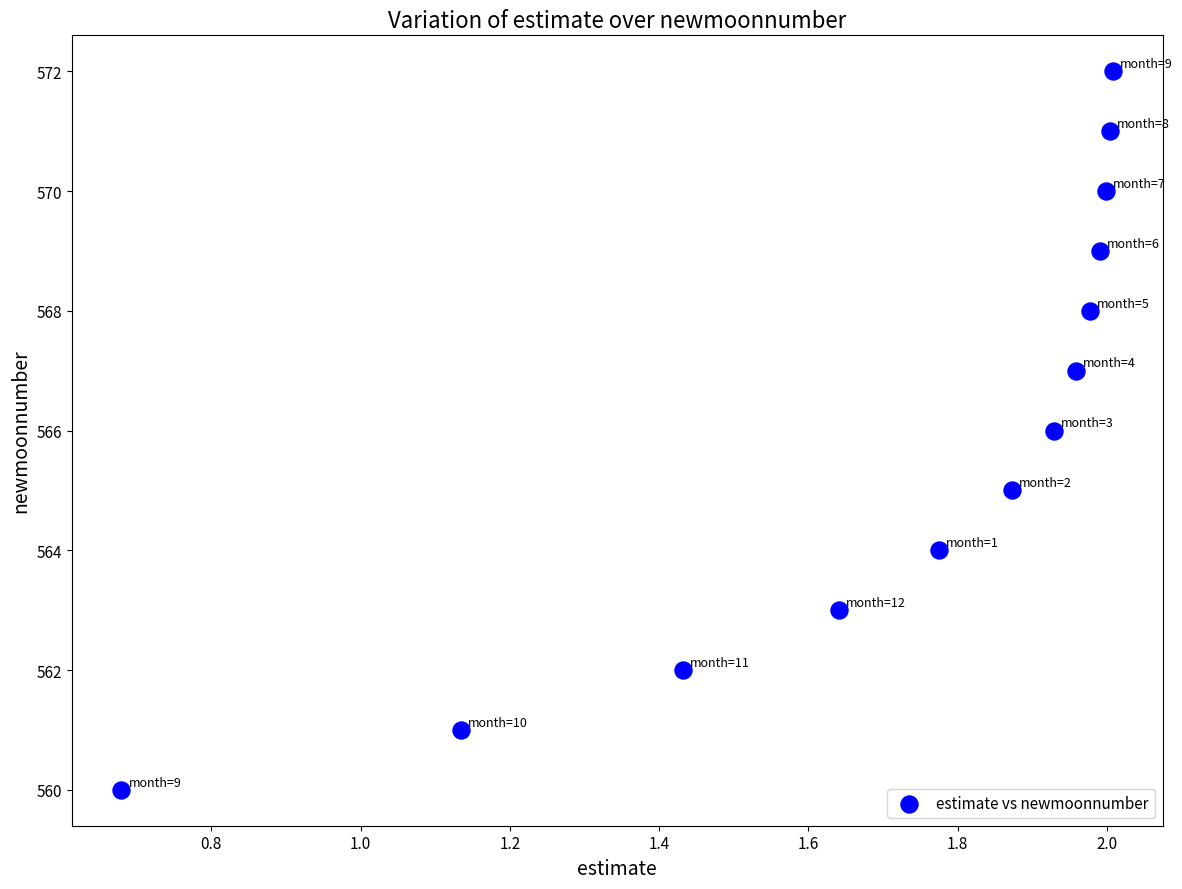

What is the range of Y values (max minus min)?

12